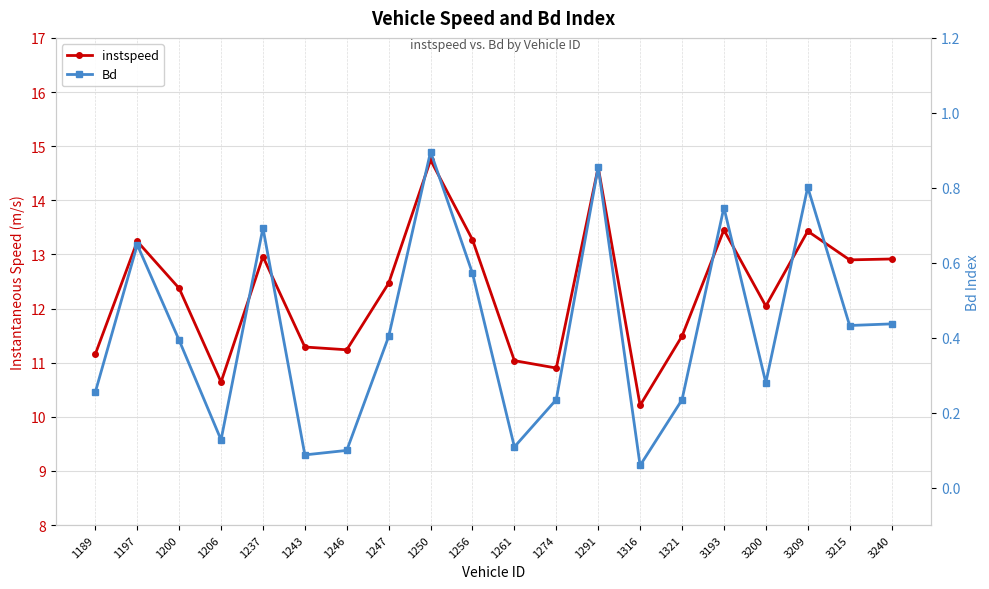

True or false: Bd and instspeed cross at least once.

False